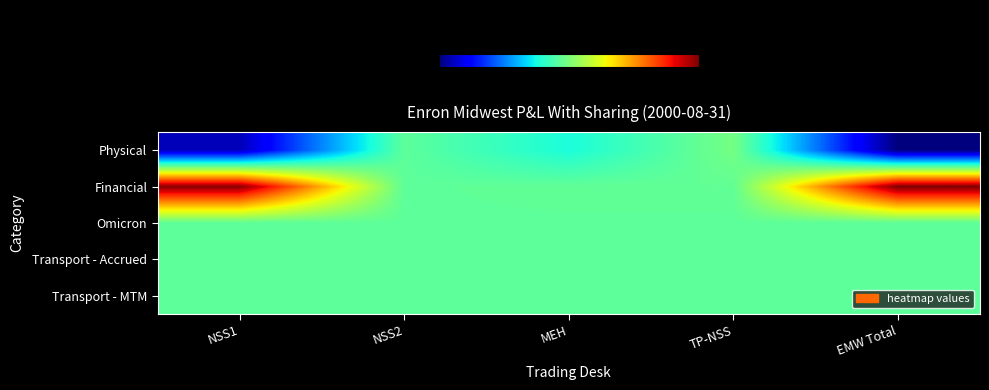

List the series in order of their peak value, highest first.

Financial, Physical, Omicron, Transport - Accrued, Transport - MTM